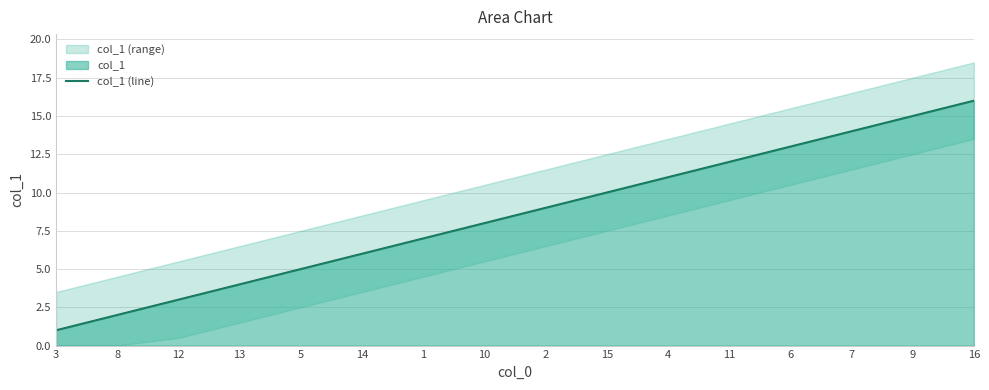

Where does the data first go above 9?

15